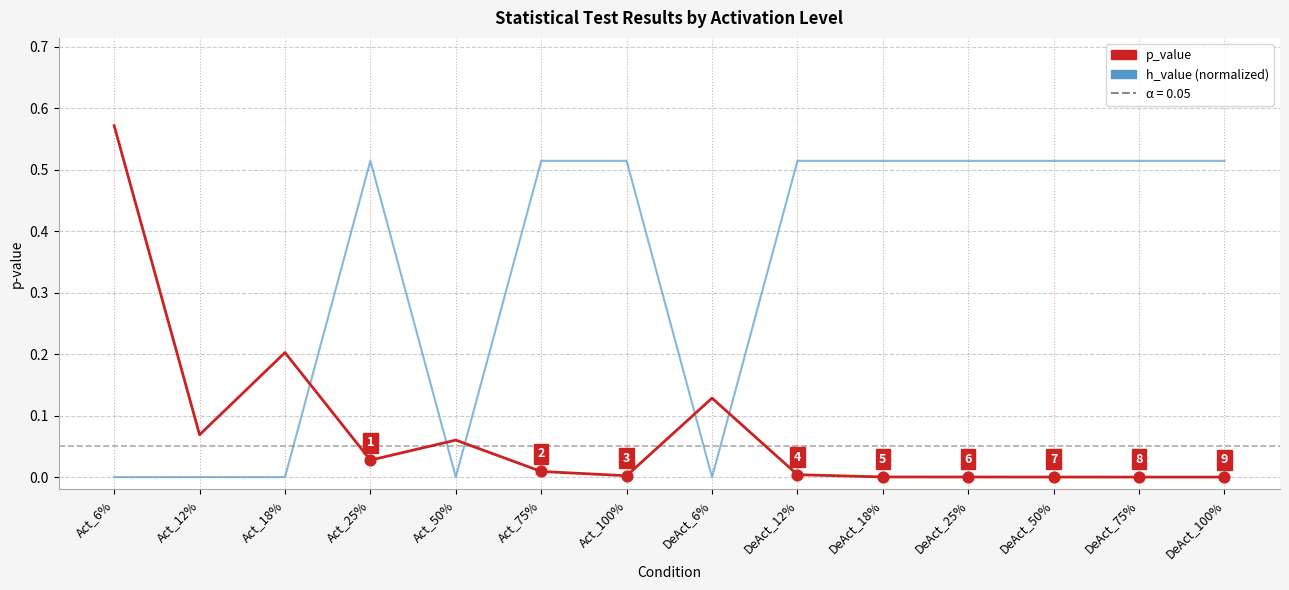

What are all the series names shown in the legend?

p_value, h_value (normalized)